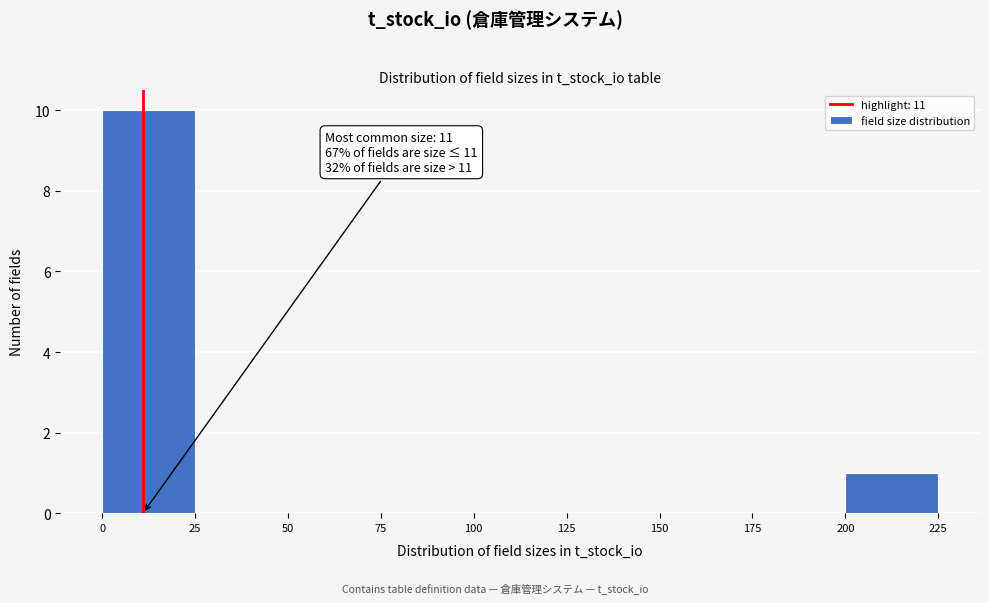

Which range on the x-axis has the tallest bar?

0 to 25